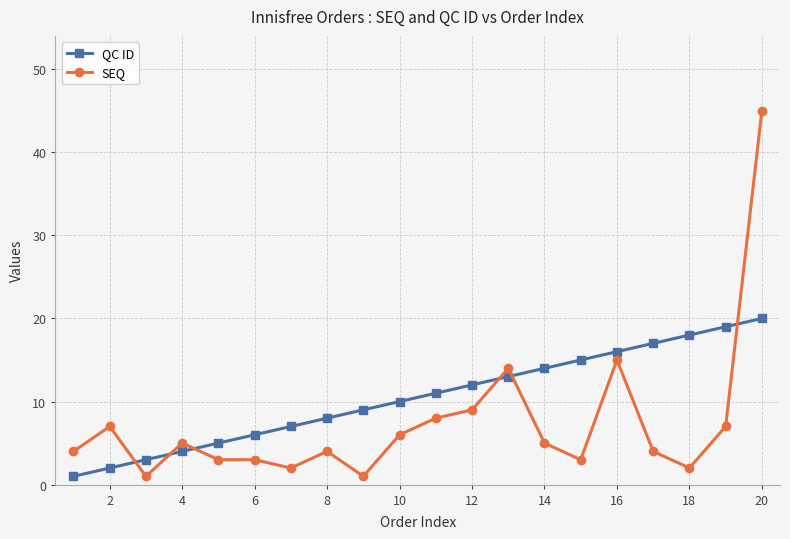

How many lines are shown in the chart?

2